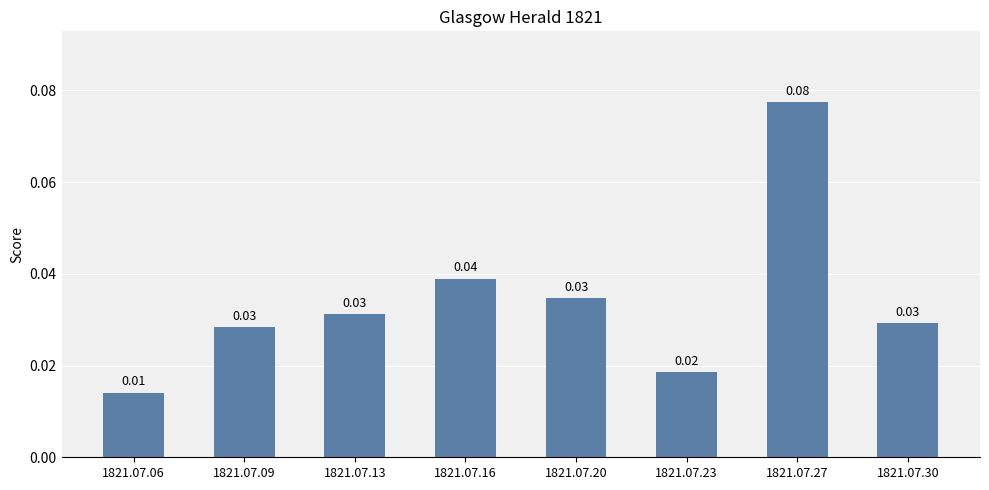

At which category does the chart reach its minimum across all series?

1821.07.06